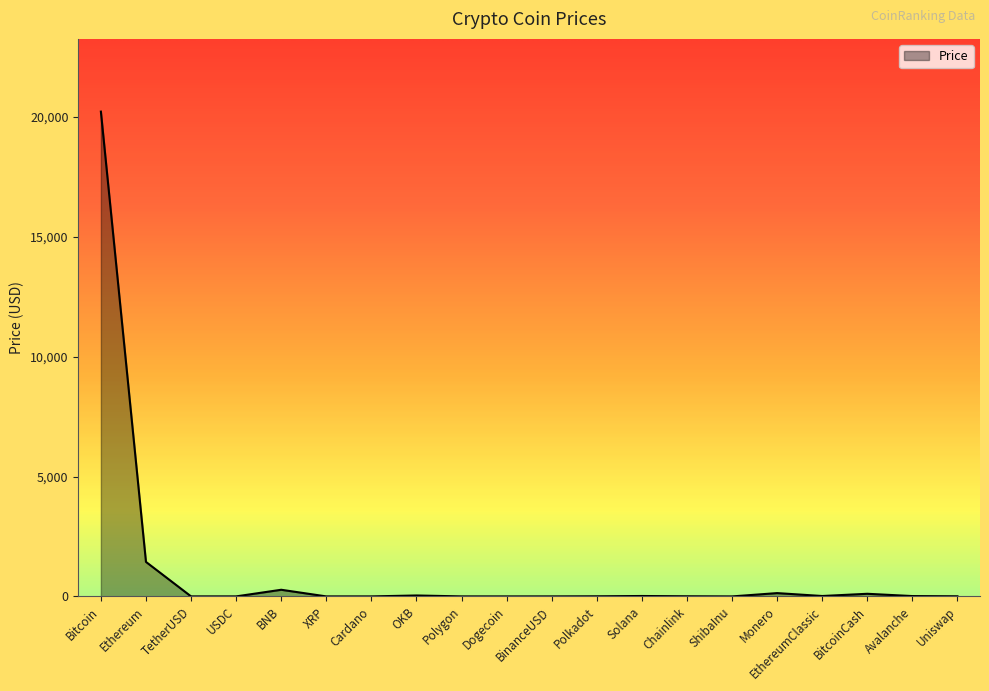

True or false: the data shows 1.0 at Polygon.

True